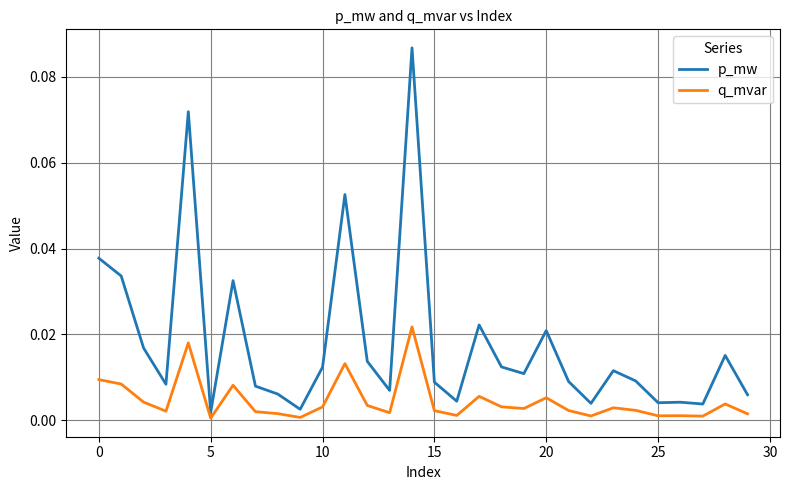

Which series has the widest spread of values?

p_mw